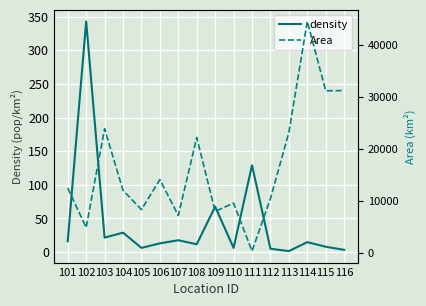

Which category has the lowest value in the Area series?

111